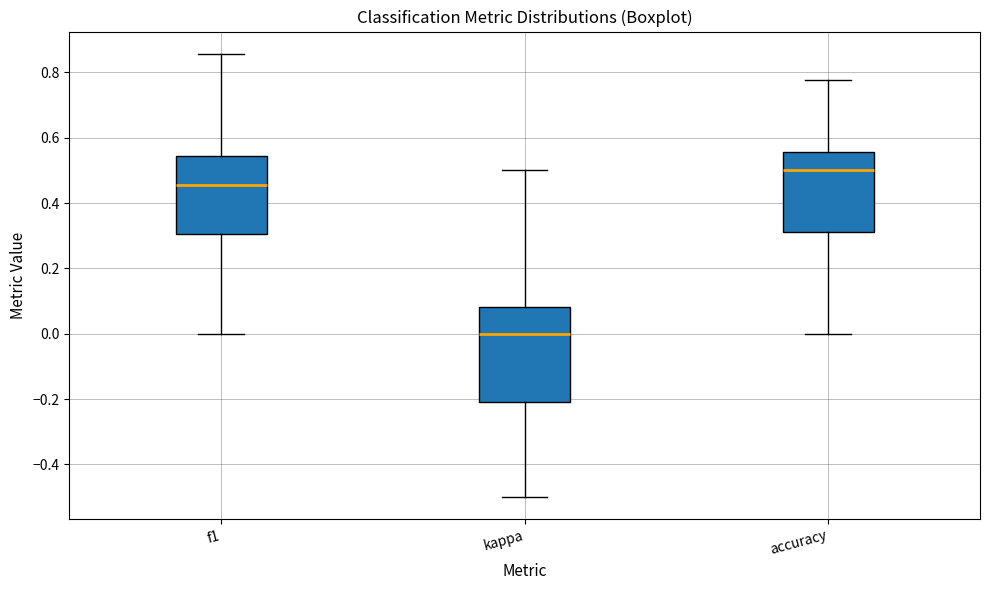

Which box has the highest median line?

accuracy